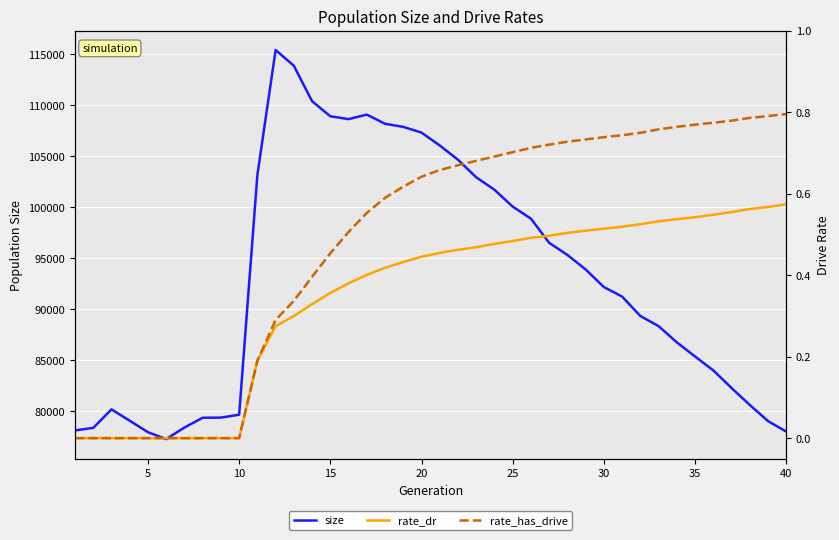

True or false: size and rate_dr intersect in this chart.

False